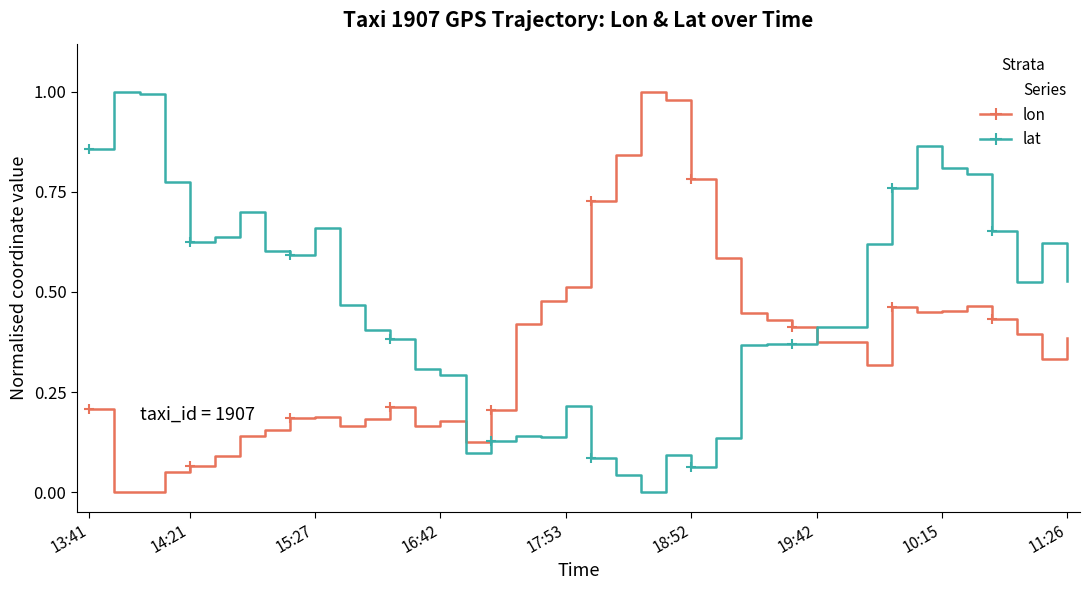

What is the label of the 9th point from the left?

11:26